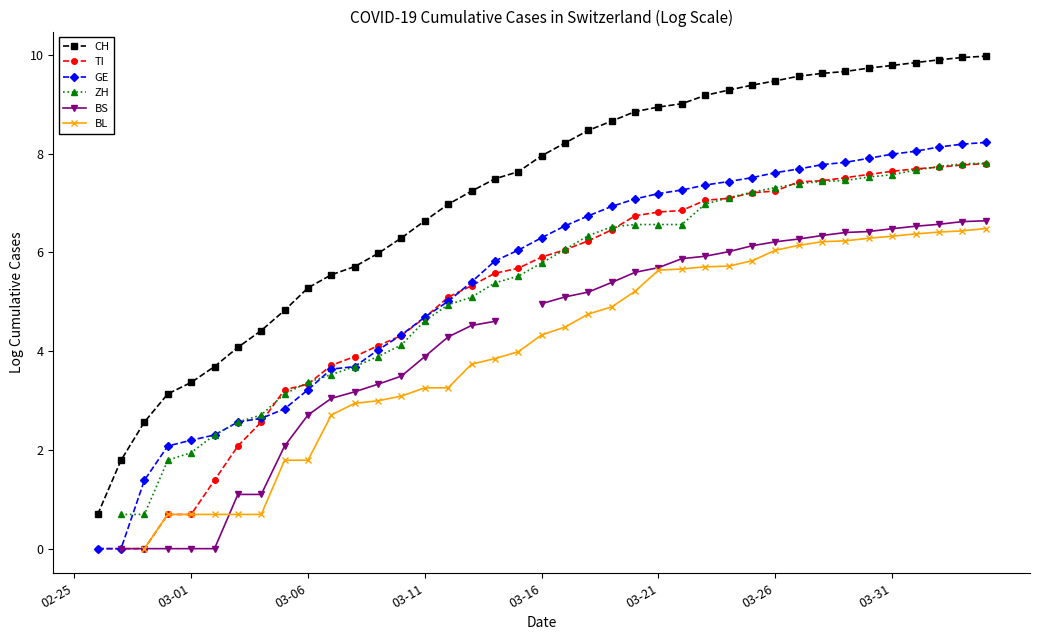

Rank the series at 33 from highest to lowest value.

CH, GE, TI, ZH, BS, BL